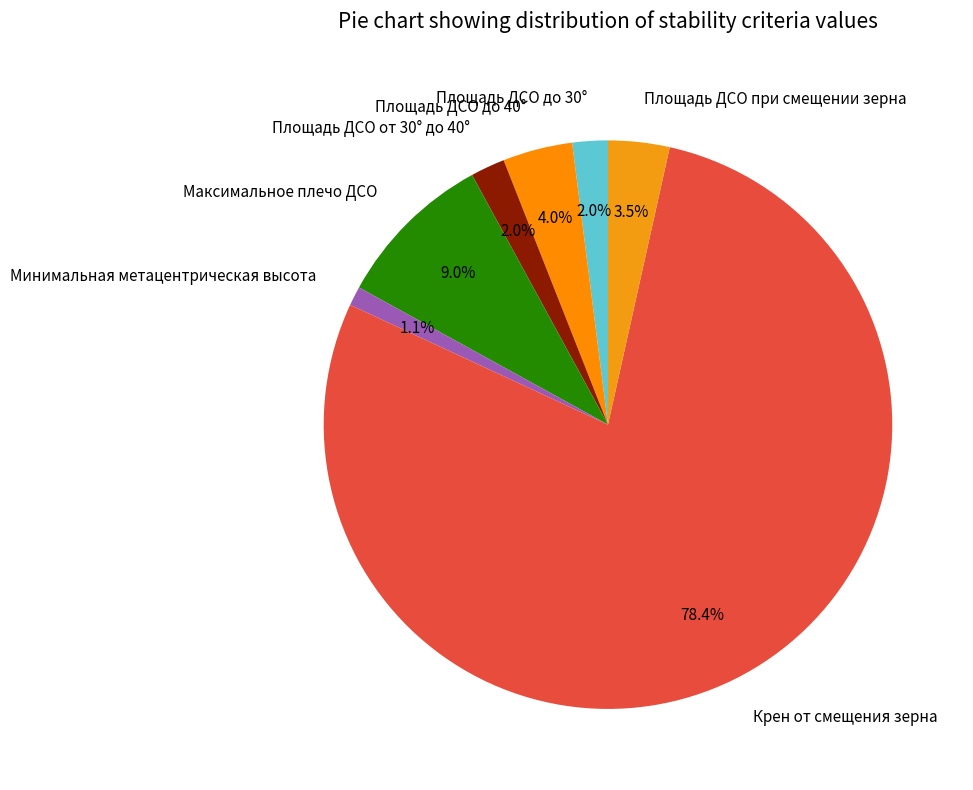

Does any single category account for the majority?

Yes